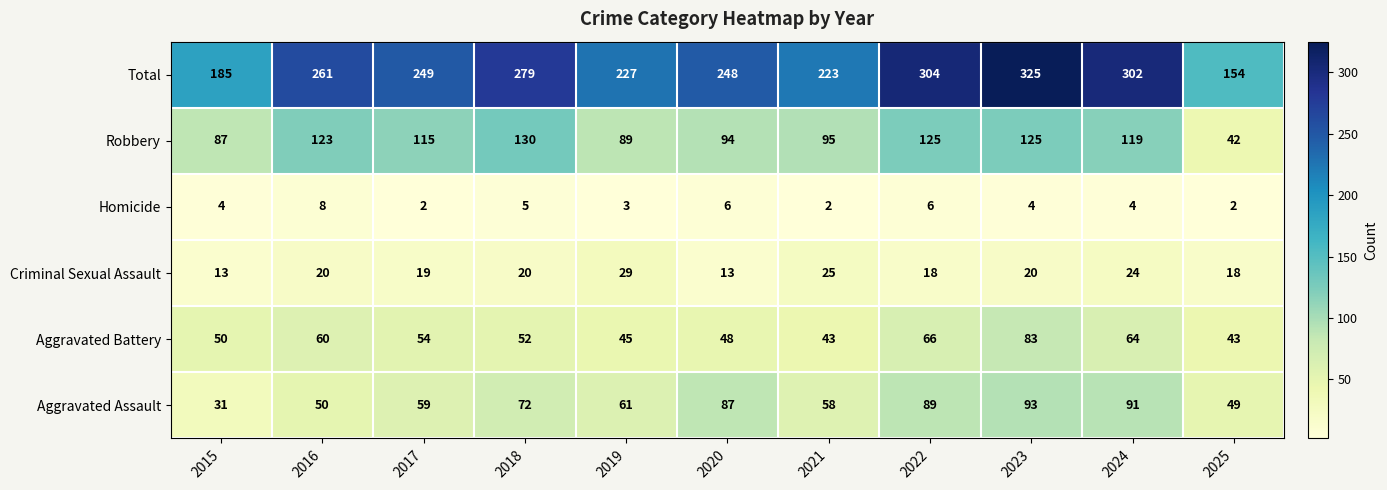

What is the total value across all series at 2016?

522